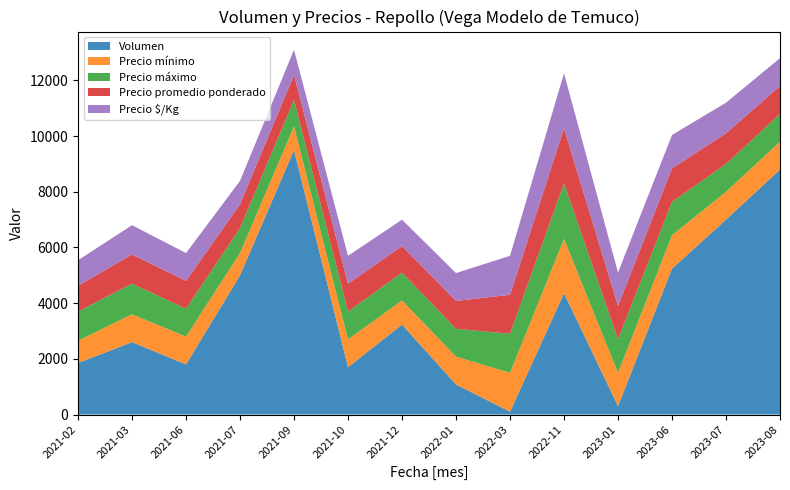

Reading left to right, extract all data points from this chart.

Volumen: 2021-02=1850	2021-03=2600	2021-06=1800	2021-07=5000	2021-09=9500	2021-10=1700	2021-12=3230	2022-01=1080	2022-03=100	2022-11=4355	2023-01=300	2023-06=5240	2023-07=7000	2023-08=8800
Precio mínimo: 2021-02=800	2021-03=1000	2021-06=1000	2021-07=800	2021-09=850	2021-10=1000	2021-12=867	2022-01=1000	2022-03=1400	2022-11=1950	2023-01=1200	2023-06=1200	2023-07=1000	2023-08=1000
Precio máximo: 2021-02=1050	2021-03=1100	2021-06=1000	2021-07=900	2021-09=950	2021-10=1000	2021-12=1000	2022-01=1000	2022-03=1400	2022-11=2000	2023-01=1200	2023-06=1200	2023-07=1000	2023-08=1000
Precio promedio ponderado: 2021-02=921	2021-03=1050	2021-06=1000	2021-07=846	2021-09=900	2021-10=1000	2021-12=951	2022-01=1000	2022-03=1400	2022-11=1975	2023-01=1200	2023-06=1200	2023-07=1100	2023-08=1000
Precio $/Kg: 2021-02=921	2021-03=1050	2021-06=1000	2021-07=846	2021-09=900	2021-10=1000	2021-12=951	2022-01=1000	2022-03=1400	2022-11=1975	2023-01=1200	2023-06=1200	2023-07=1100	2023-08=1000